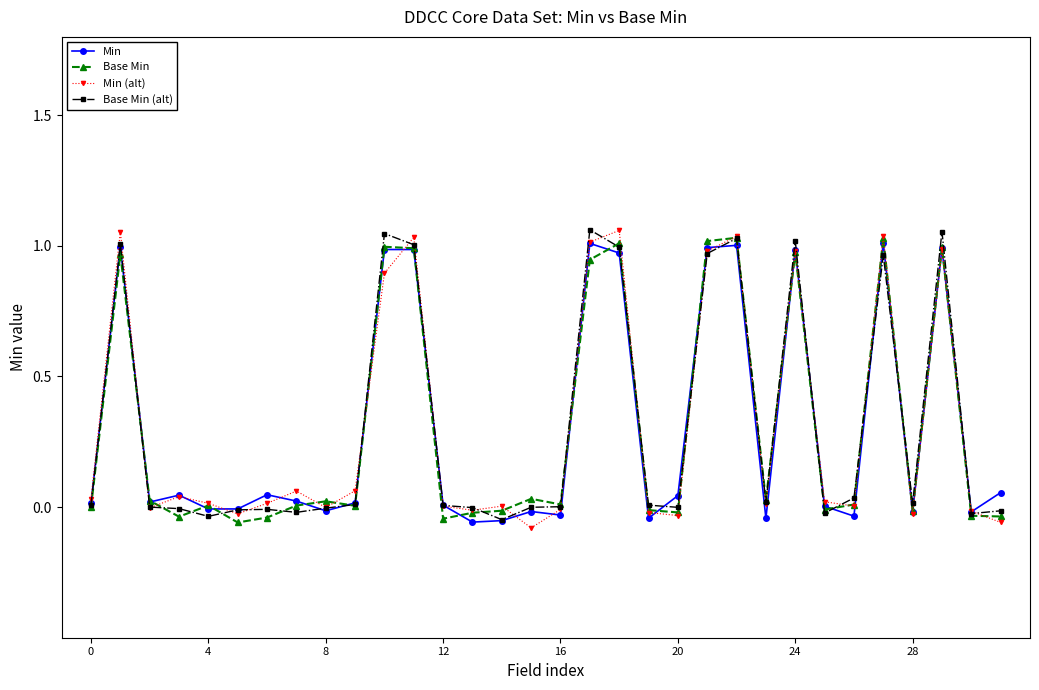

True or false: Min (alt) has more than 2 interior local peaks.

True